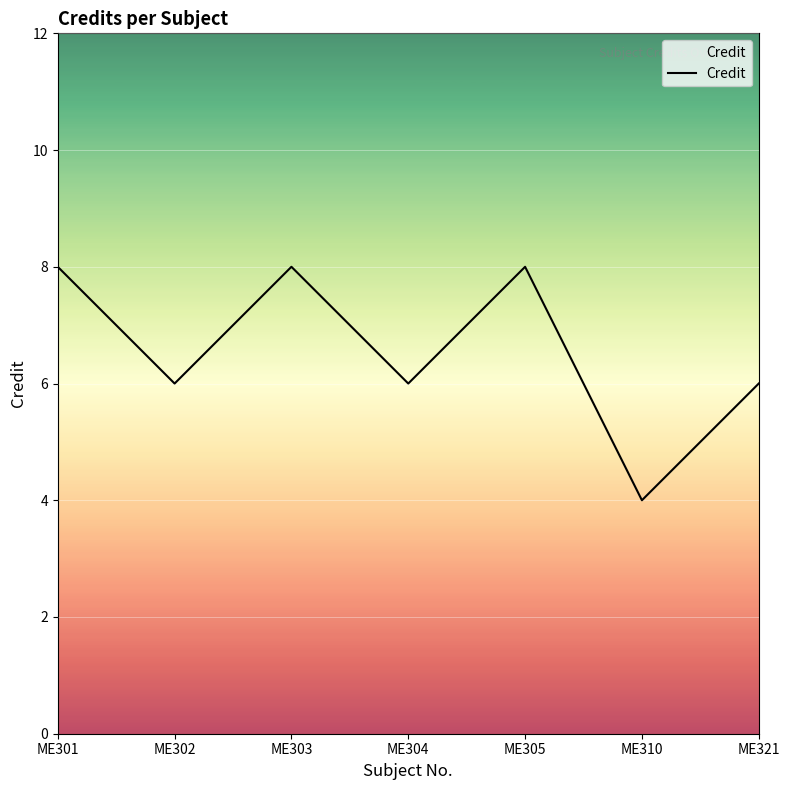

Where is the first local maximum?

ME303